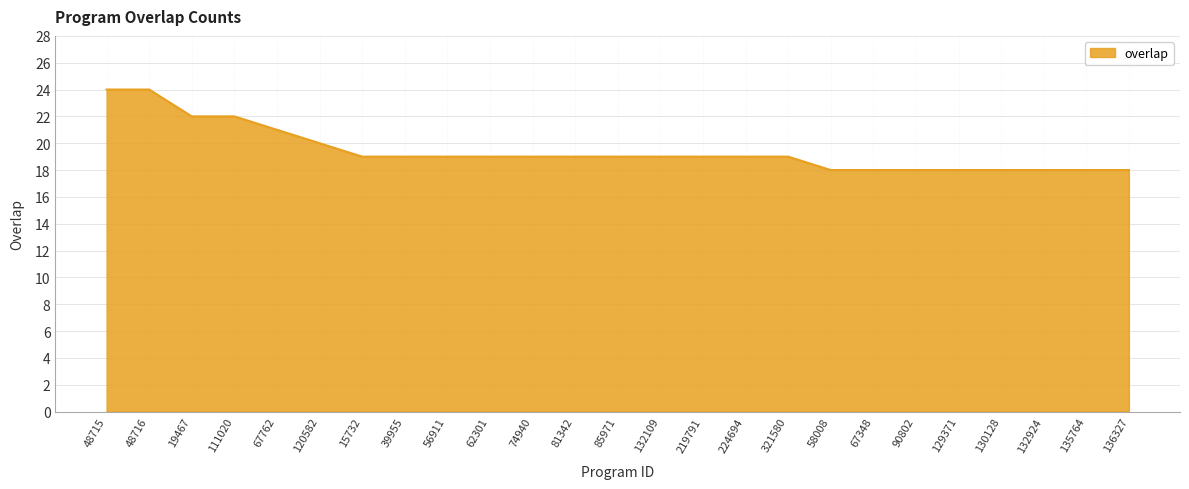

What position from the left is 129371?

21